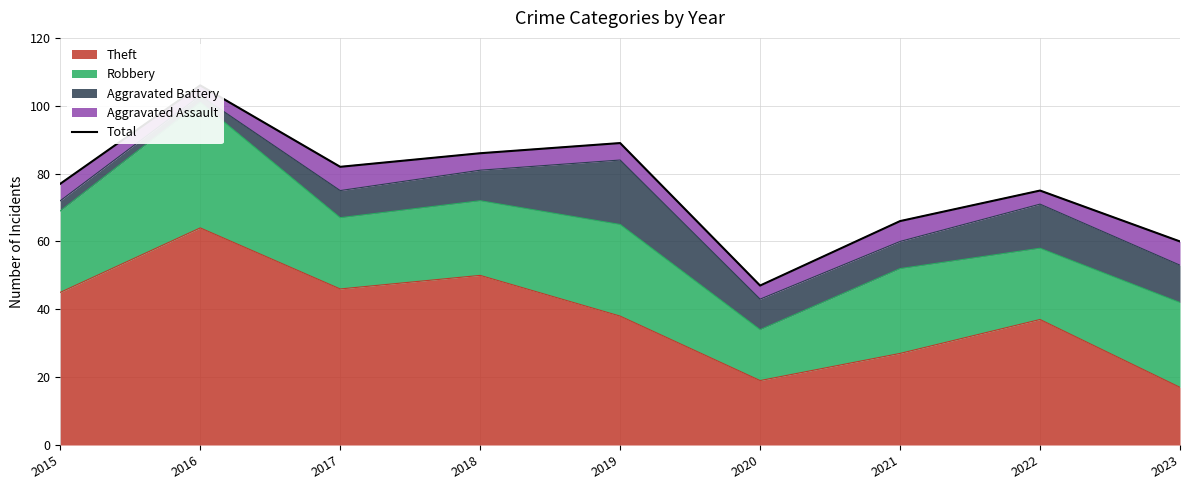

How many lines are shown in the chart?

1